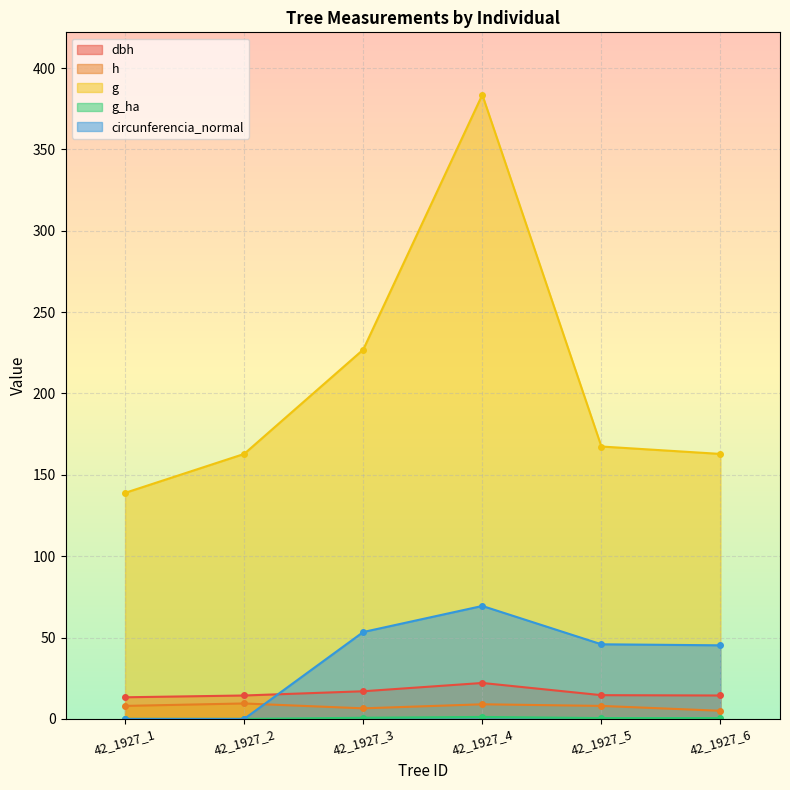

True or false: dbh and g_ha intersect in this chart.

False